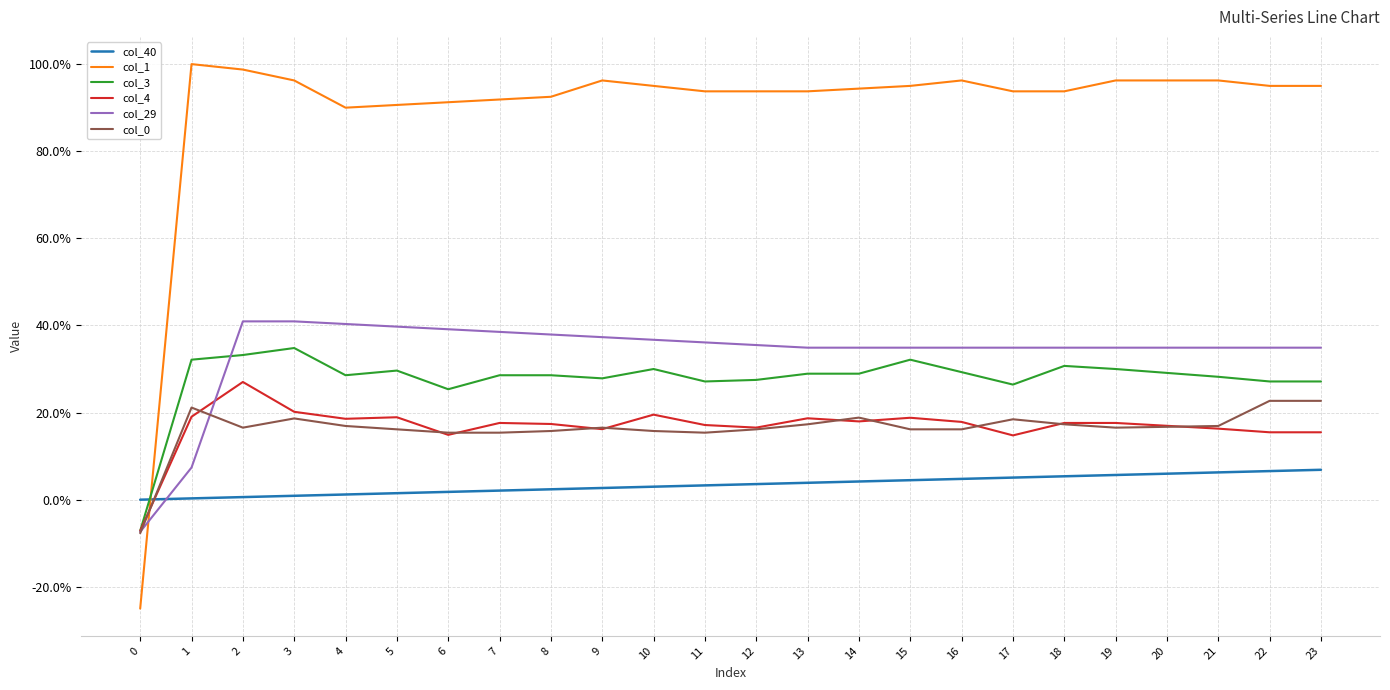

Reading left to right, transcribe all the data shown in this chart.

col_40: 0=0.0	1=0.0	2=0.0	3=0.0	4=0.0	5=0.0	6=0.0	7=0.0	8=0.0	9=0.0	10=0.0	11=0.0	12=0.0	13=0.0	14=0.0	15=0.0	16=0.0	17=0.1	18=0.1	19=0.1	20=0.1	21=0.1	22=0.1	23=0.1
col_1: 0=-0.2	1=1.0	2=1.0	3=1.0	4=0.9	5=0.9	6=0.9	7=0.9	8=0.9	9=1.0	10=1.0	11=0.9	12=0.9	13=0.9	14=0.9	15=1.0	16=1.0	17=0.9	18=0.9	19=1.0	20=1.0	21=1.0	22=1.0	23=1.0
col_3: 0=-0.1	1=0.3	2=0.3	3=0.3	4=0.3	5=0.3	6=0.3	7=0.3	8=0.3	9=0.3	10=0.3	11=0.3	12=0.3	13=0.3	14=0.3	15=0.3	16=0.3	17=0.3	18=0.3	19=0.3	20=0.3	21=0.3	22=0.3	23=0.3
col_4: 0=-0.1	1=0.2	2=0.3	3=0.2	4=0.2	5=0.2	6=0.1	7=0.2	8=0.2	9=0.2	10=0.2	11=0.2	12=0.2	13=0.2	14=0.2	15=0.2	16=0.2	17=0.1	18=0.2	19=0.2	20=0.2	21=0.2	22=0.2	23=0.2
col_29: 0=-0.1	1=0.1	2=0.4	3=0.4	4=0.4	5=0.4	6=0.4	7=0.4	8=0.4	9=0.4	10=0.4	11=0.4	12=0.4	13=0.3	14=0.3	15=0.3	16=0.3	17=0.3	18=0.3	19=0.3	20=0.3	21=0.3	22=0.3	23=0.3
col_0: 0=-0.1	1=0.2	2=0.2	3=0.2	4=0.2	5=0.2	6=0.2	7=0.2	8=0.2	9=0.2	10=0.2	11=0.2	12=0.2	13=0.2	14=0.2	15=0.2	16=0.2	17=0.2	18=0.2	19=0.2	20=0.2	21=0.2	22=0.2	23=0.2